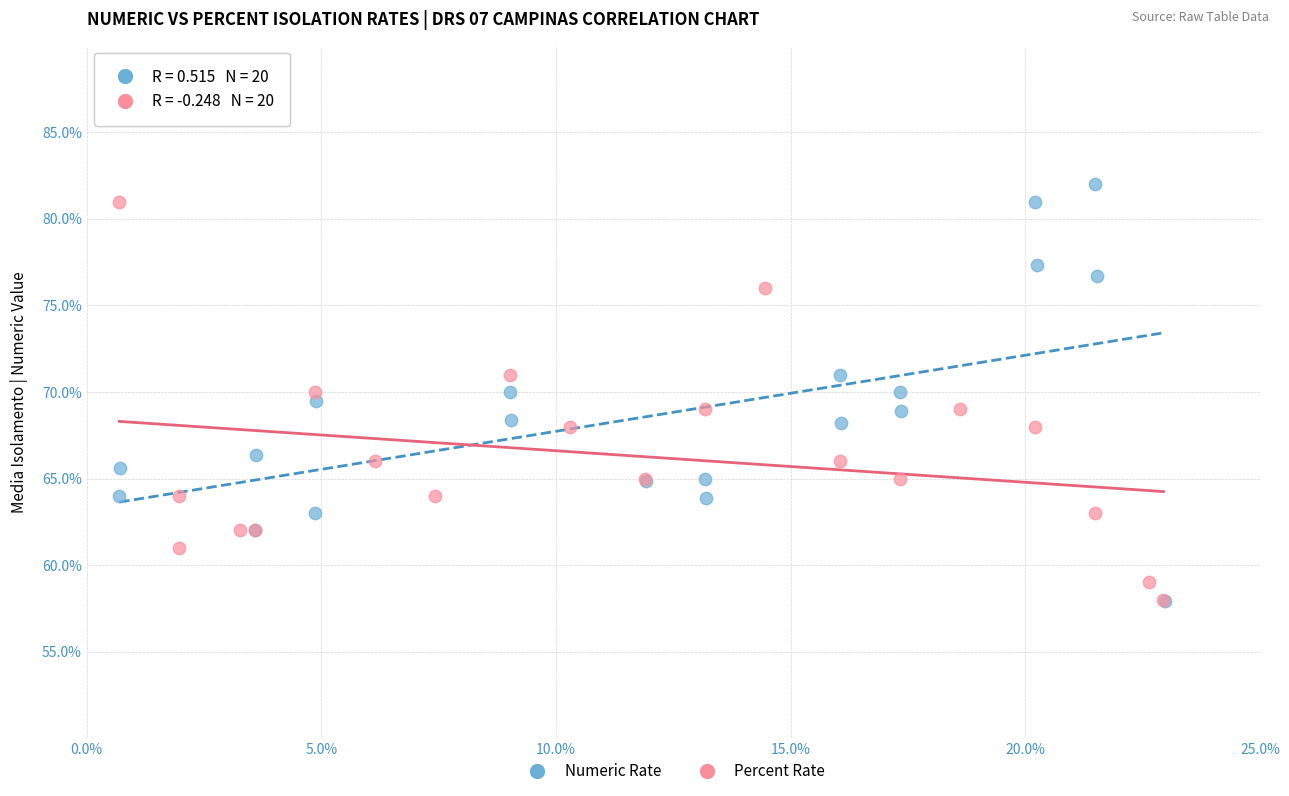

What are all the series names shown in the legend?

Numeric Rate, Percent Rate